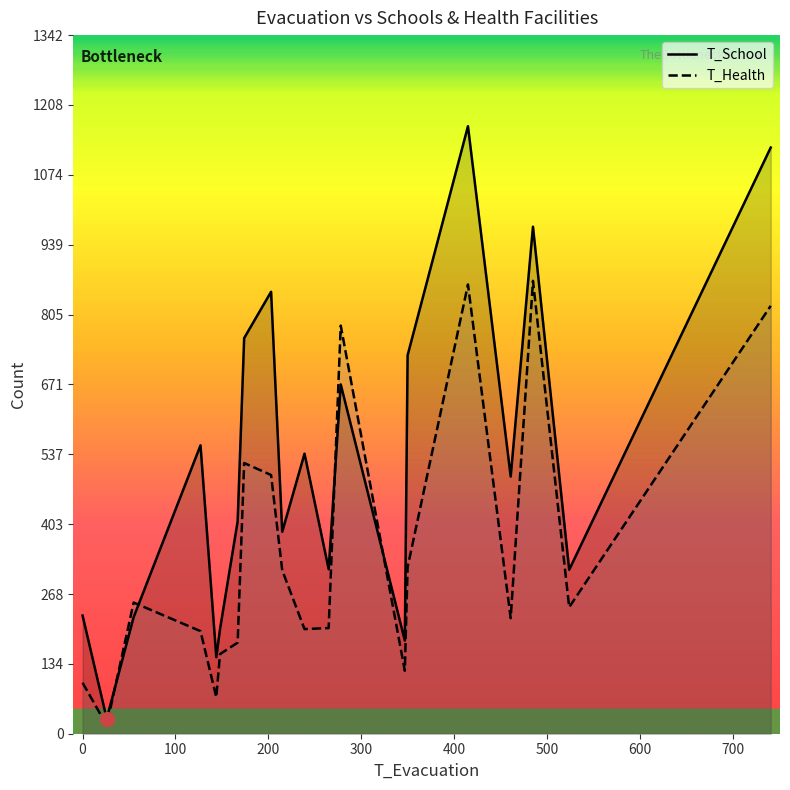

Which series has the largest total across all categories?

T_School